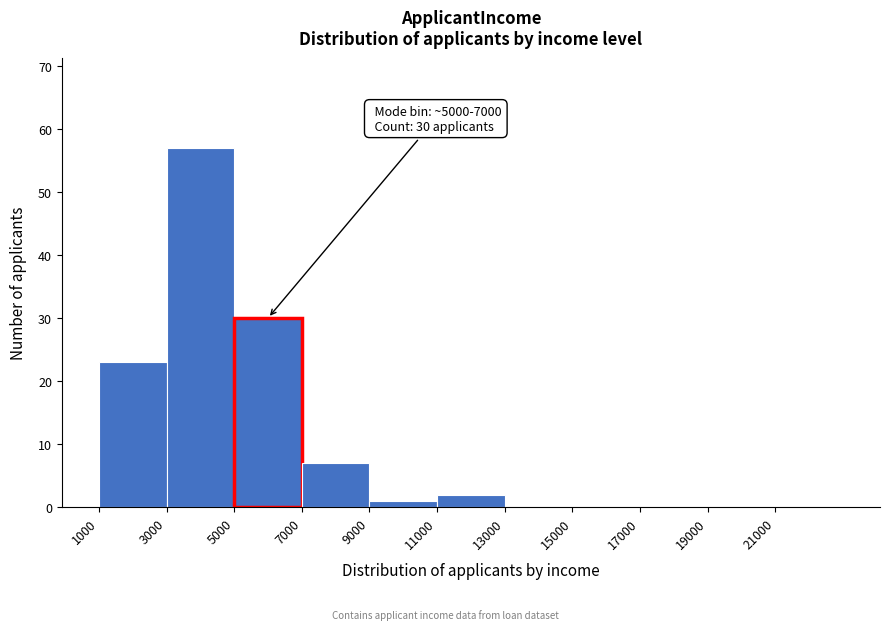

Which range on the x-axis has the tallest bar?

3000 to 5000